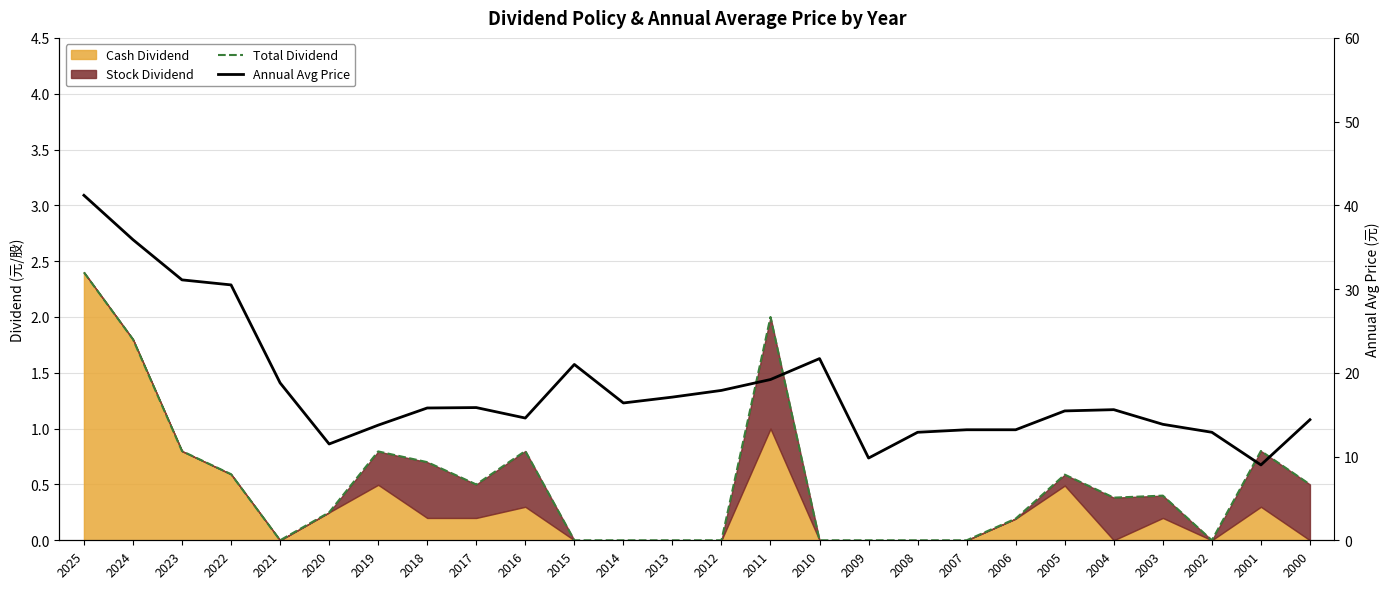

How many interior local valleys does the Total Dividend series have?

4